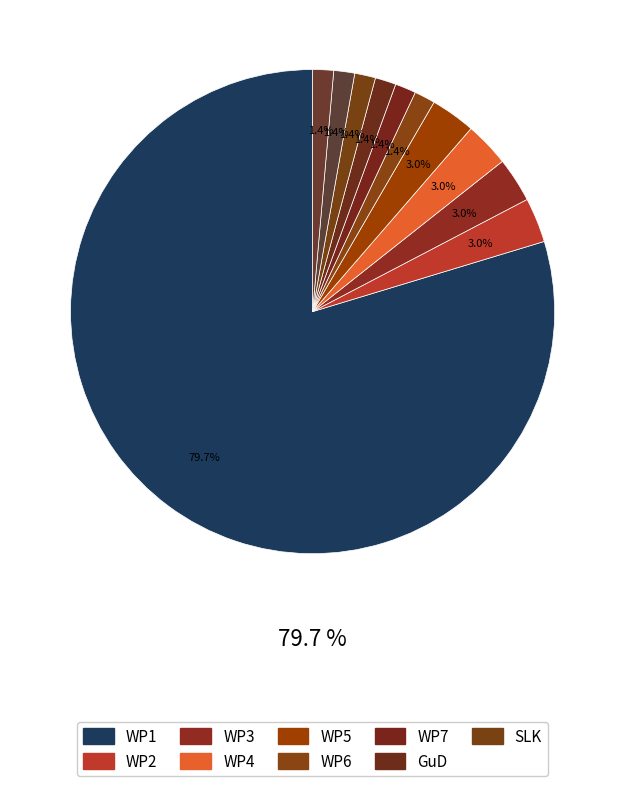

How many slices are in this pie chart?

11